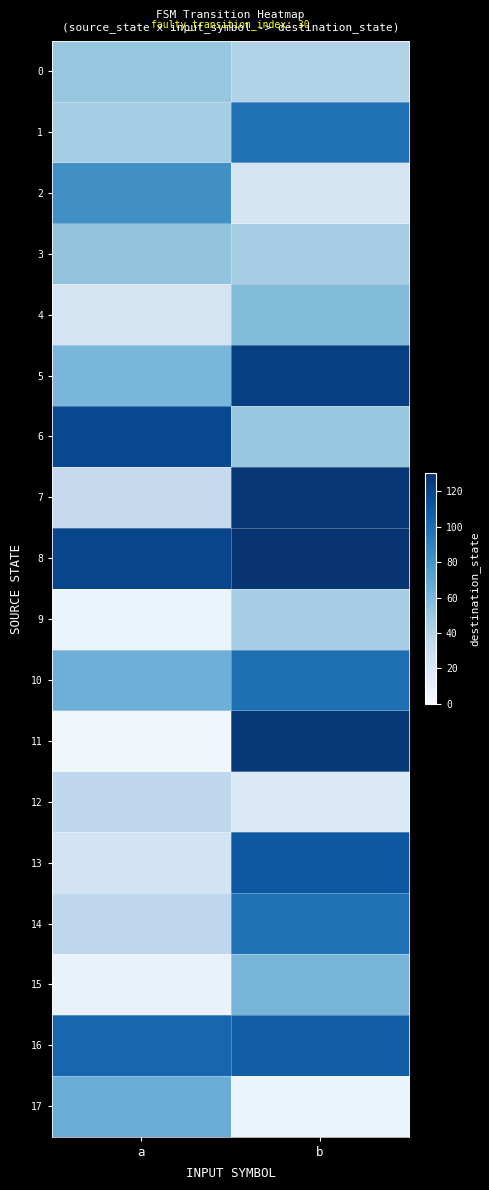

Which series has the largest total across all categories?

8